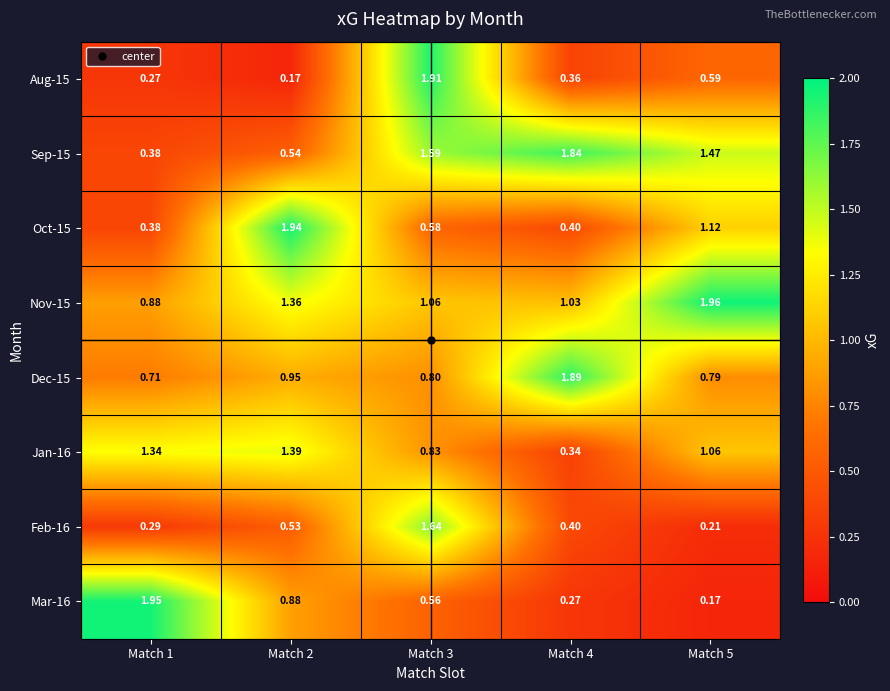

Is the value of Dec-15 at Match 3 greater than the value of Oct-15 at Match 3?

Yes